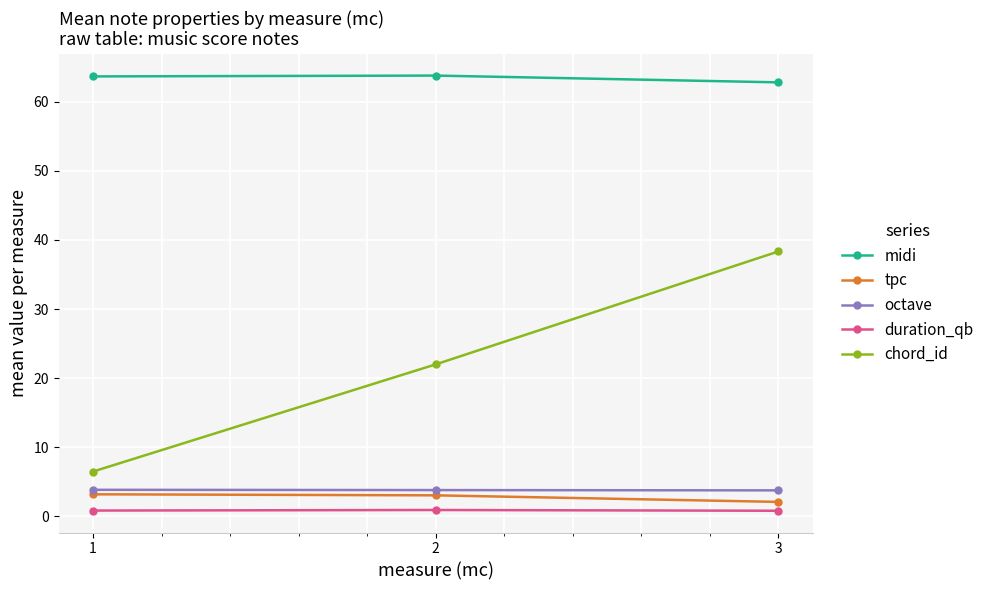

True or false: tpc has a value of 2.1 at 3.

True